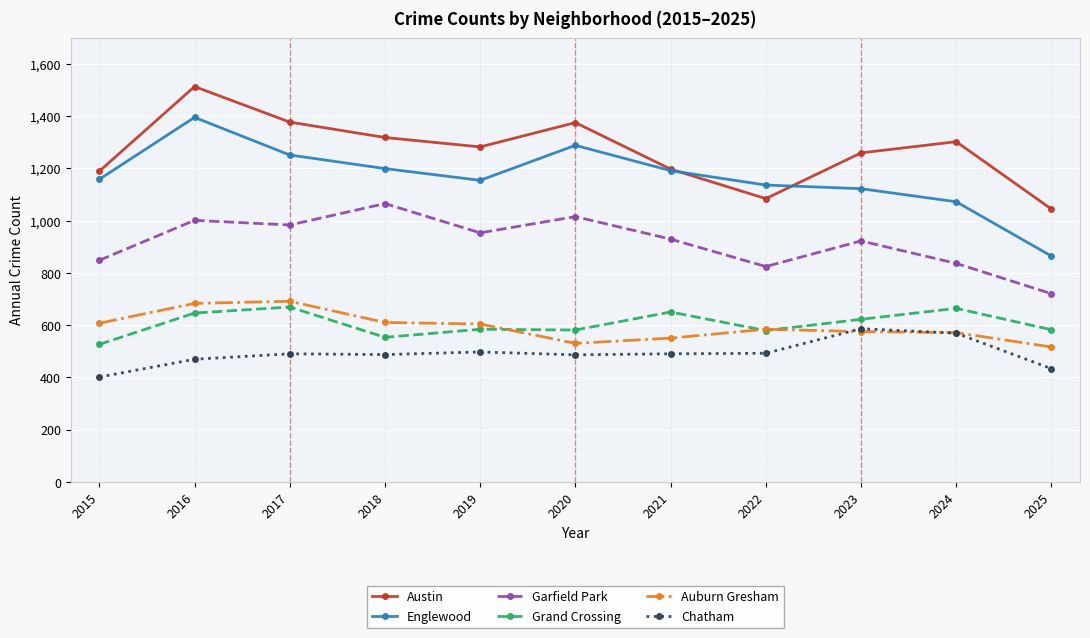

What is the smallest value displayed?

401